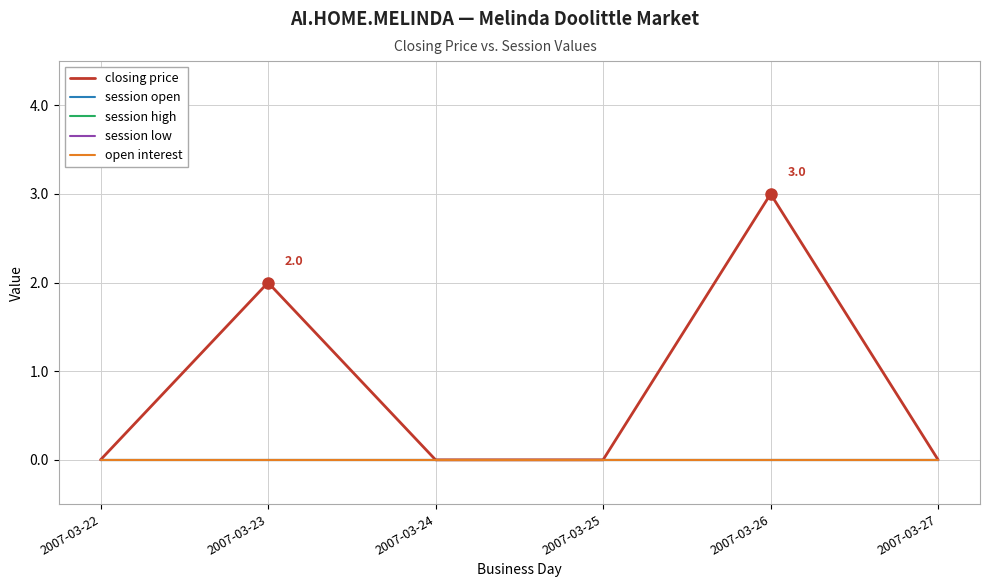

List the series in order of their peak value, highest first.

closing price, session open, session high, session low, open interest